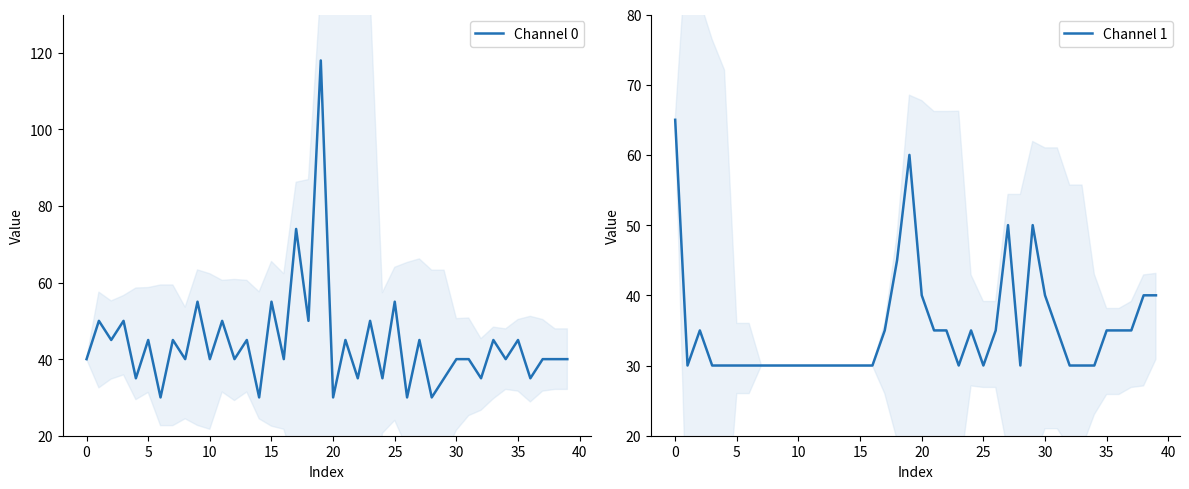

How many data points in Channel 0 are above 40?

18